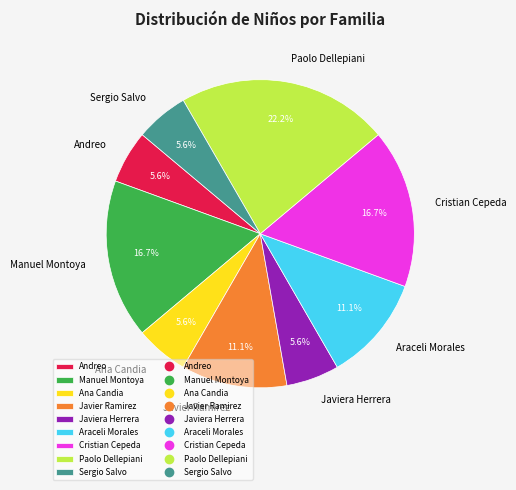

What is the ratio of the value at Sergio Salvo to the value at Araceli Morales?

0.5